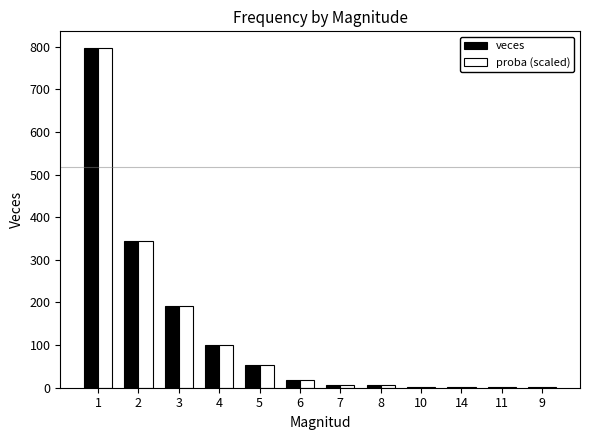

What is the total value across all series at 1?

1592.0